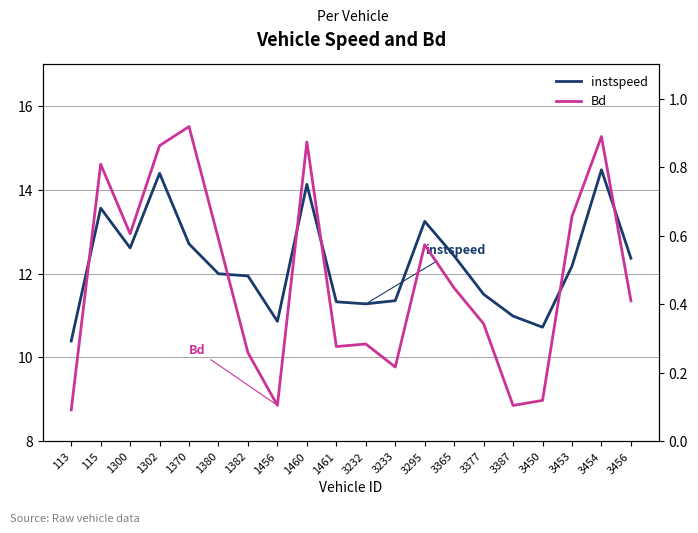

At which category is the sum across all series the highest?

3454